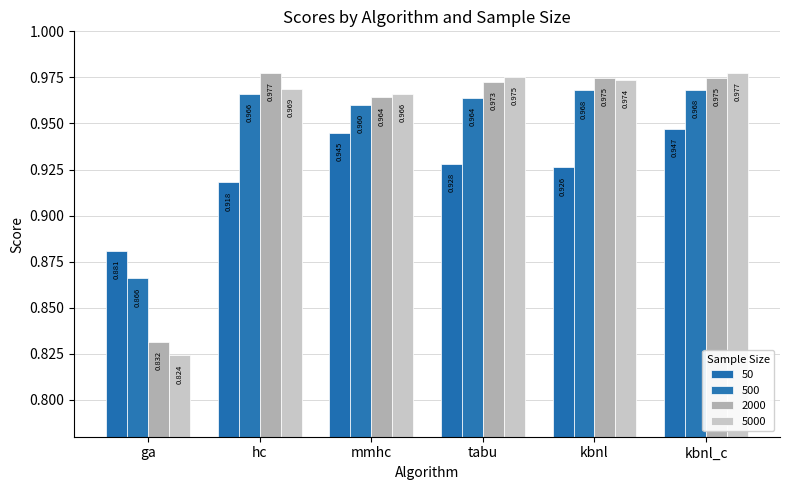

At tabu, list the series in order from smallest to largest.

50, 500, 2000, 5000